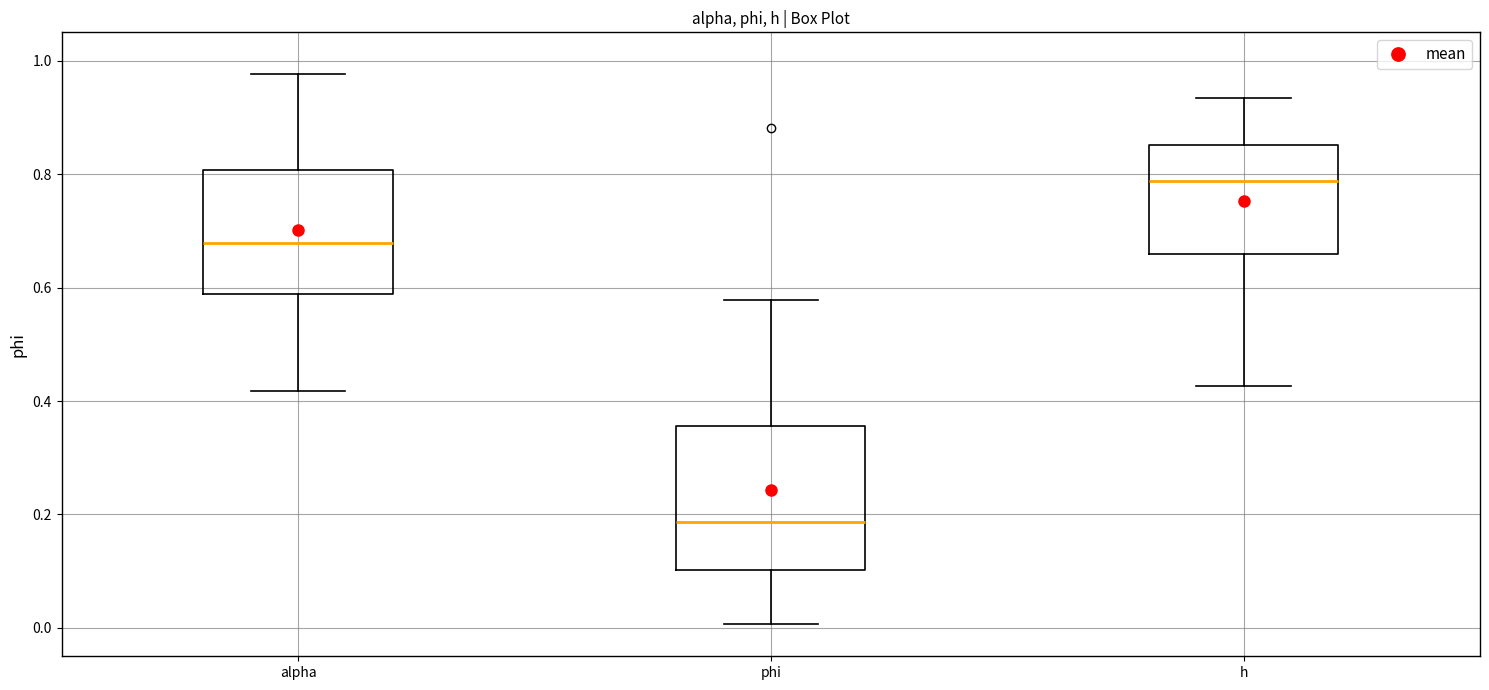

Which box has the lowest median line?

phi